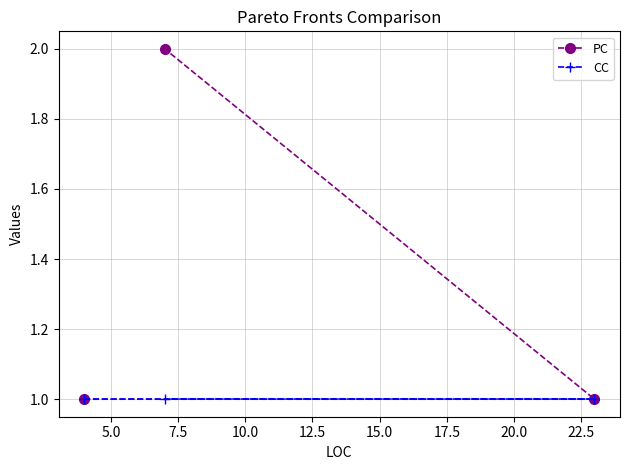

Which series has the widest spread of values?

PC